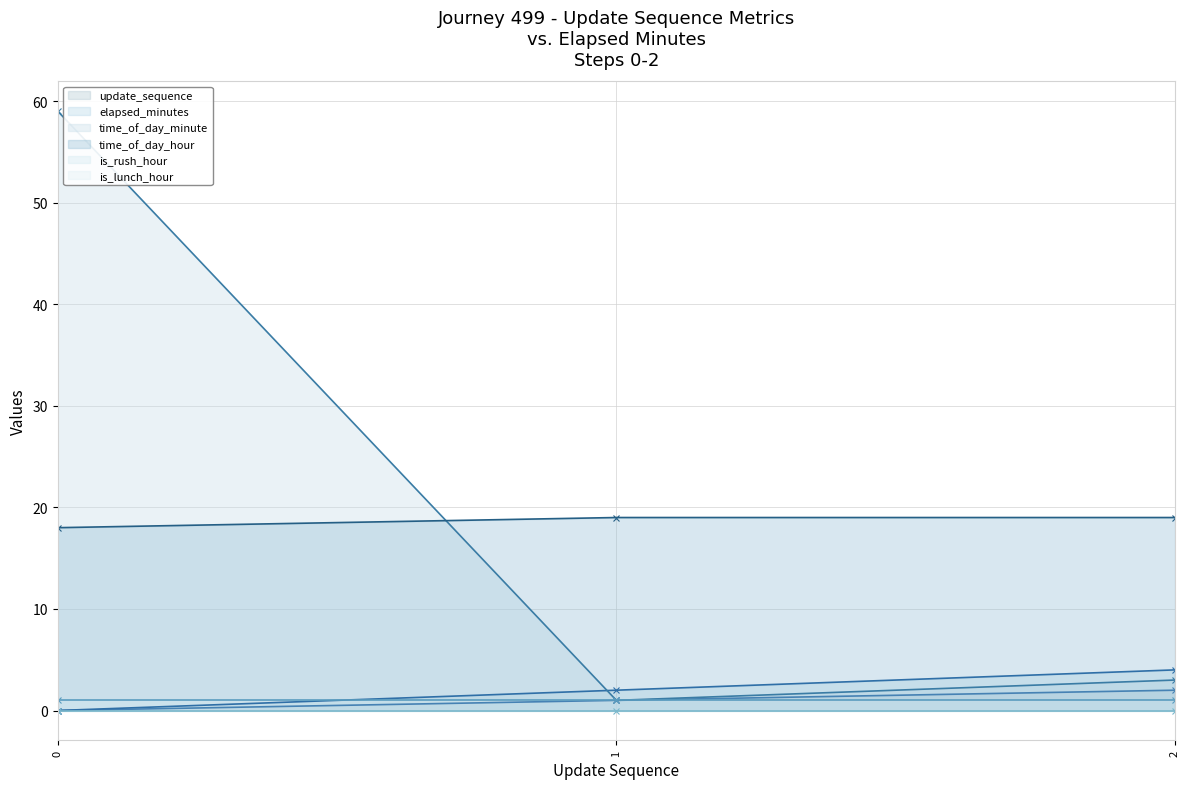

What is the lowest value of the time_of_day_hour series?

18